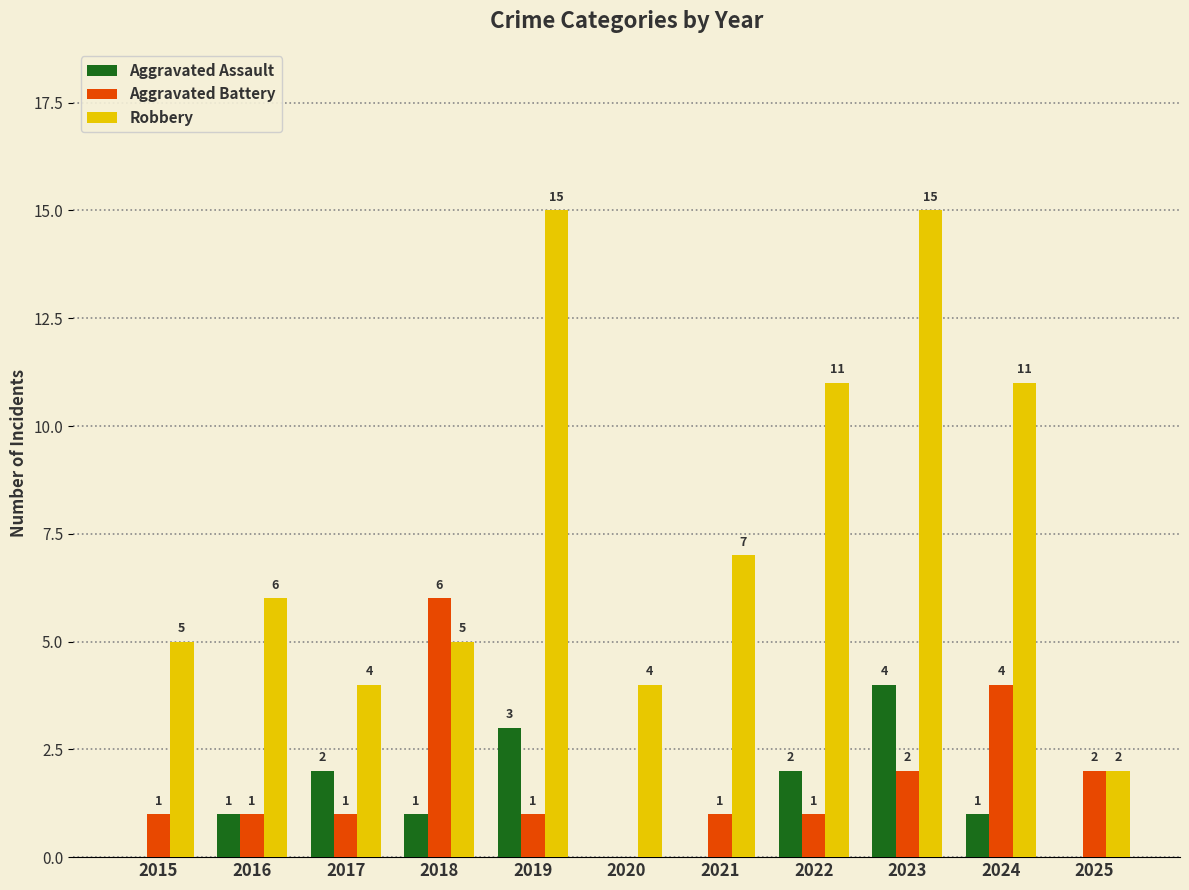

True or false: Aggravated Battery has a value of 0 at 2020.

True